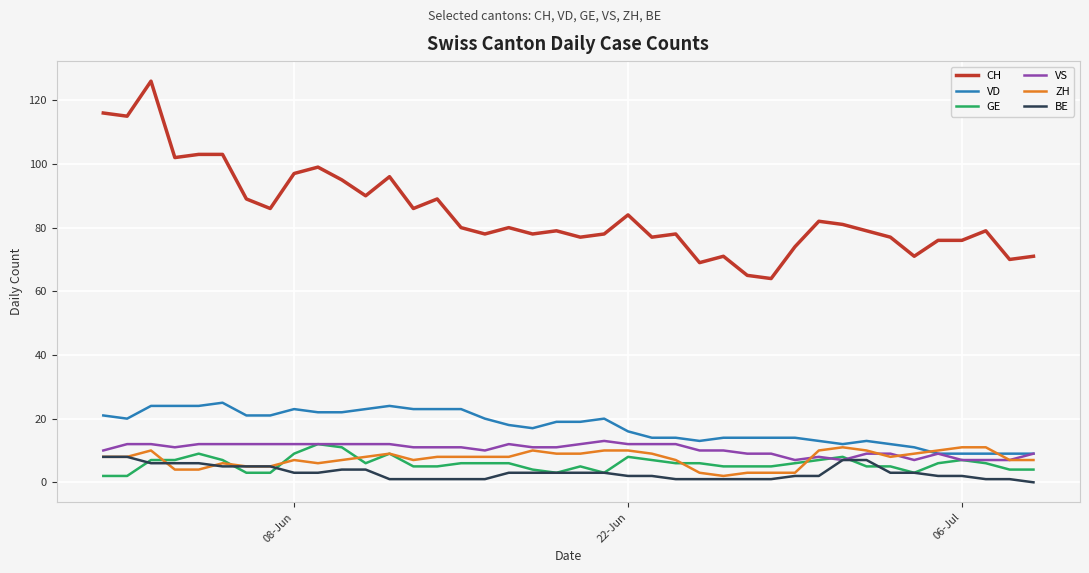

What are all the series names shown in the legend?

CH, VD, GE, VS, ZH, BE